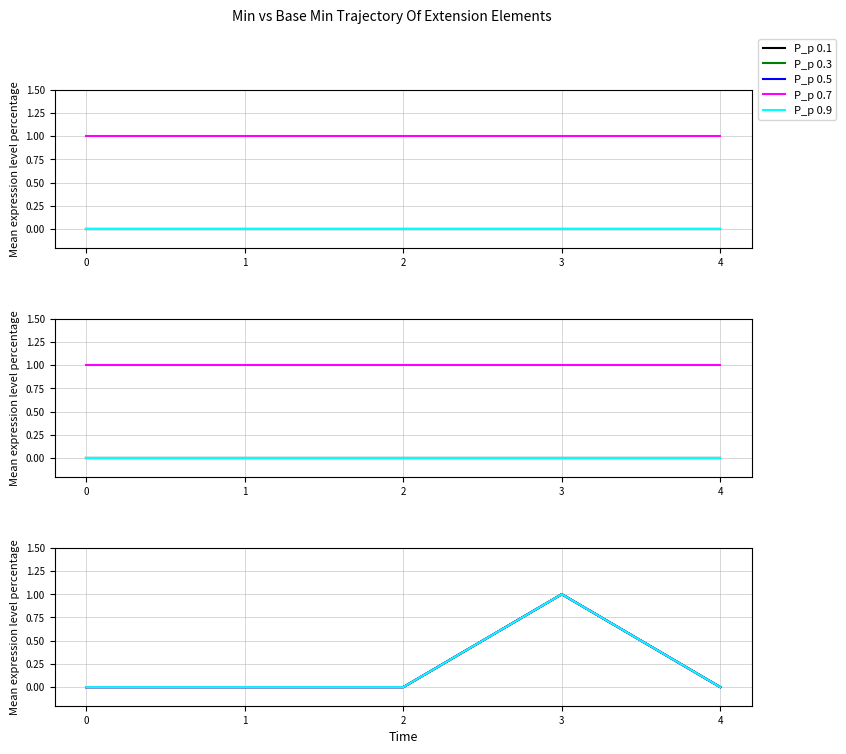

True or false: Extension and Extension.id cross at least once.

False